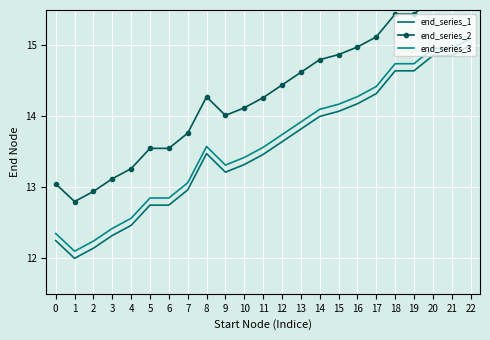

Which category has the highest value in the end_series_2 series?

22